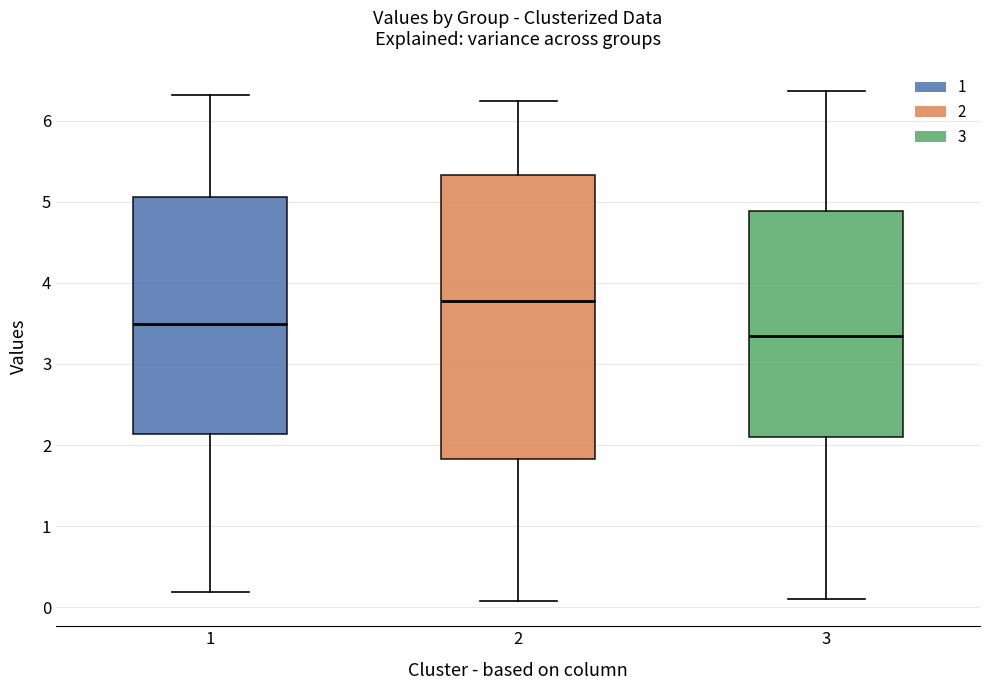

Which box's median line is the lowest?

3